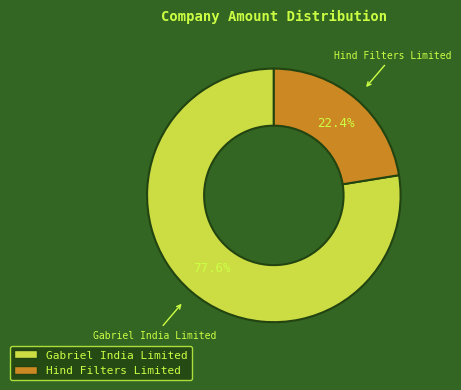

To the nearest percent, what is the difference between the largest and smallest slice percentages?

55%